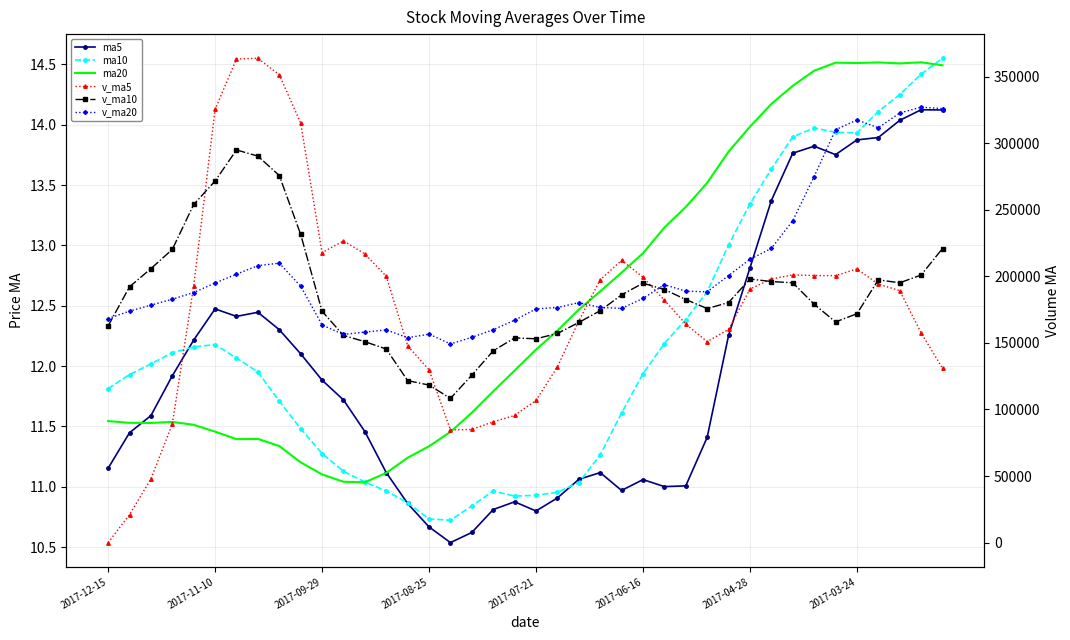

How many distinct data groups are displayed?

6